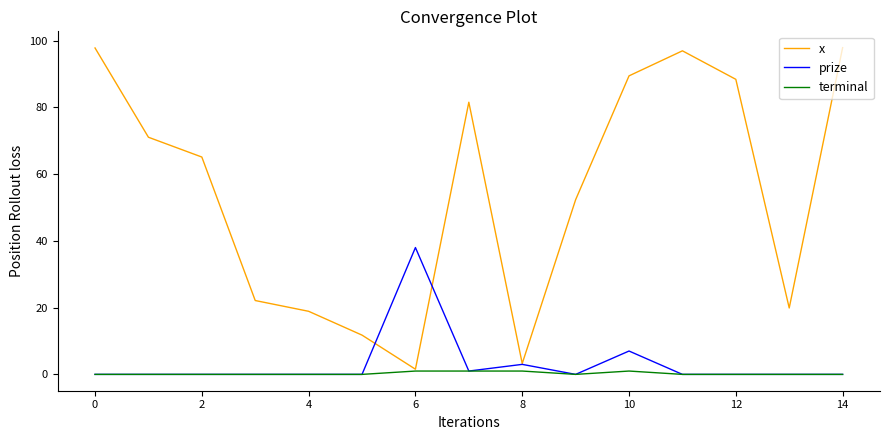

List the series in order of their peak value, highest first.

x, prize, terminal